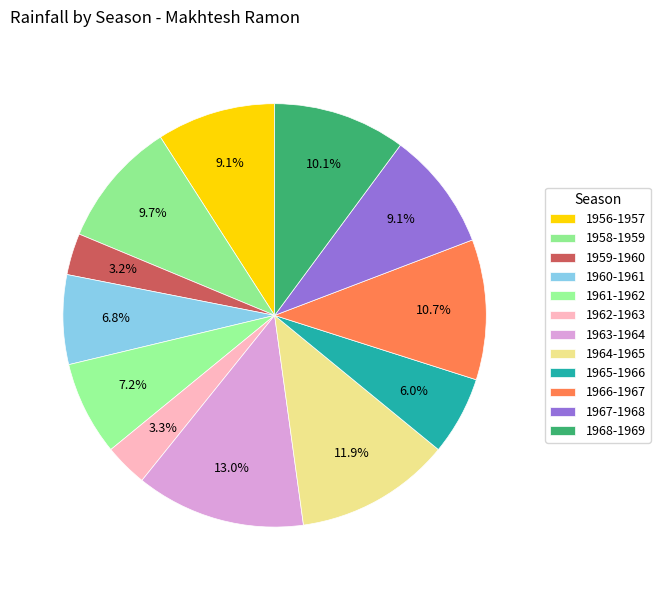

How many slices are in this pie chart?

12